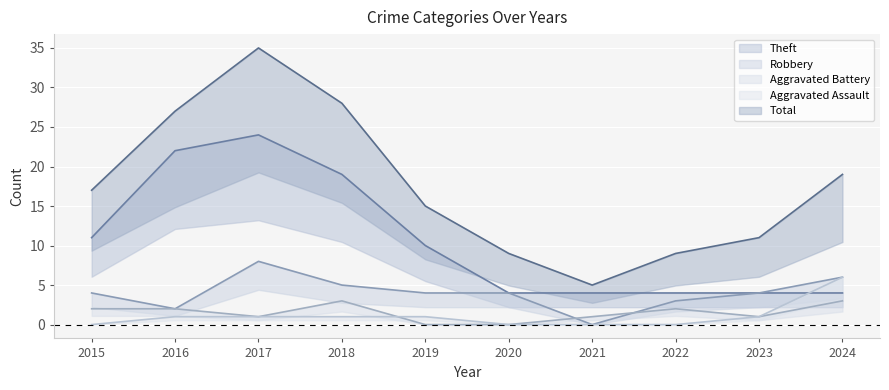

What is the value of the Robbery point at the 9th from the left?

4